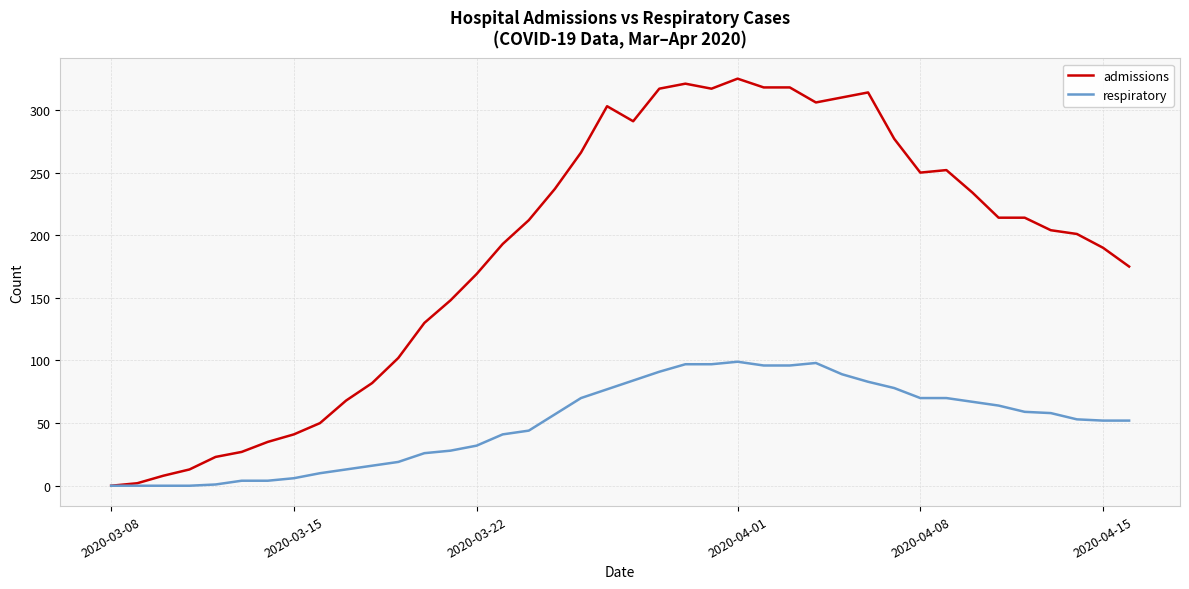

What are all the series names shown in the legend?

admissions, respiratory